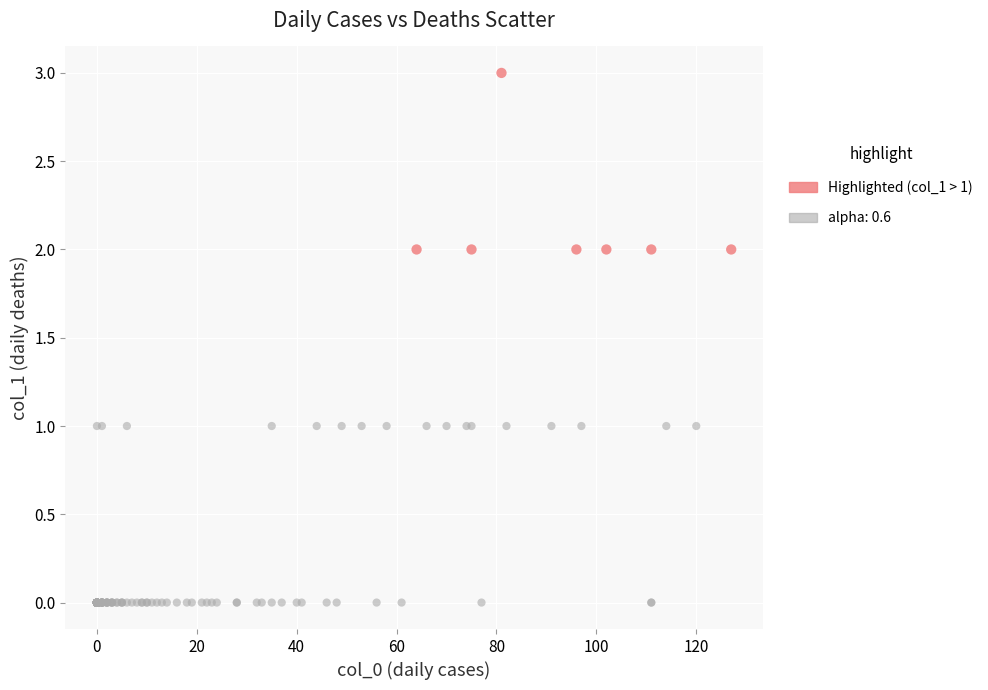

Which series reaches the minimum Y coordinate?

alpha: 0.6